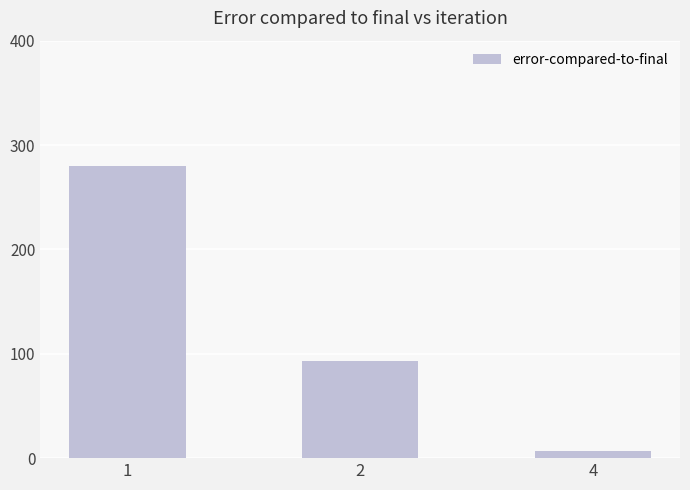

At which category does the chart reach its peak across all series?

1